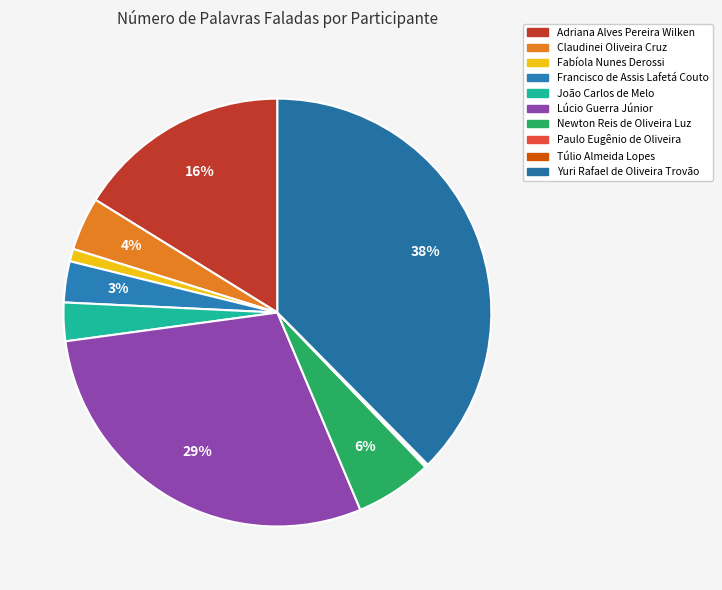

The Túlio Almeida Lopes slice represents 11% of the pie. True or false?

False